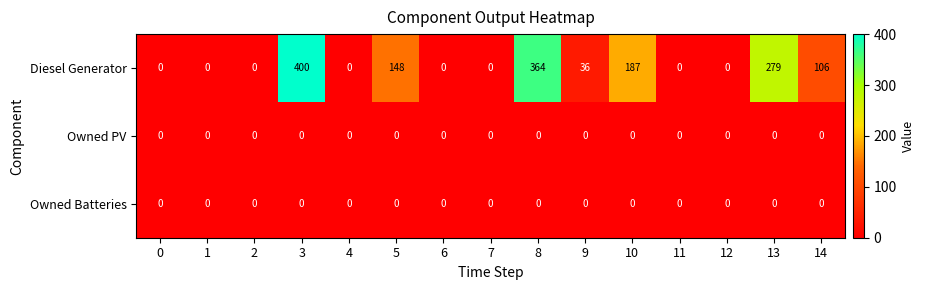

What is the total value across all series at 8?

364